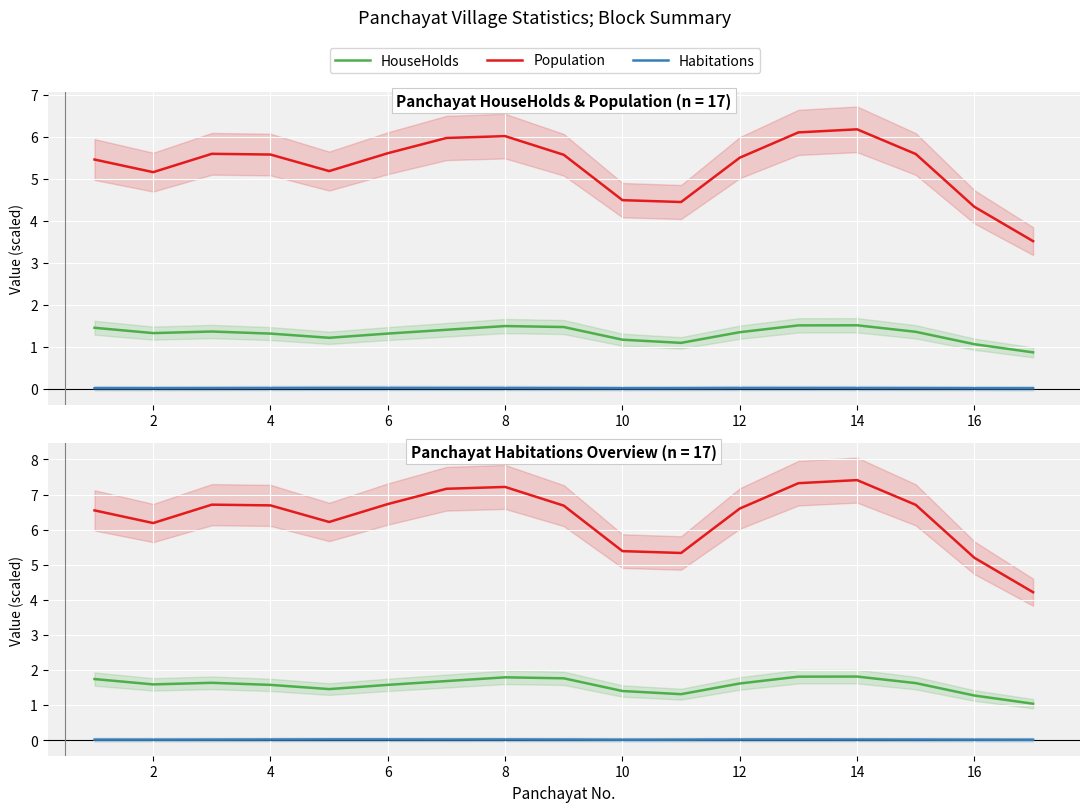

Does the chart display data point markers on the line(s)?

No